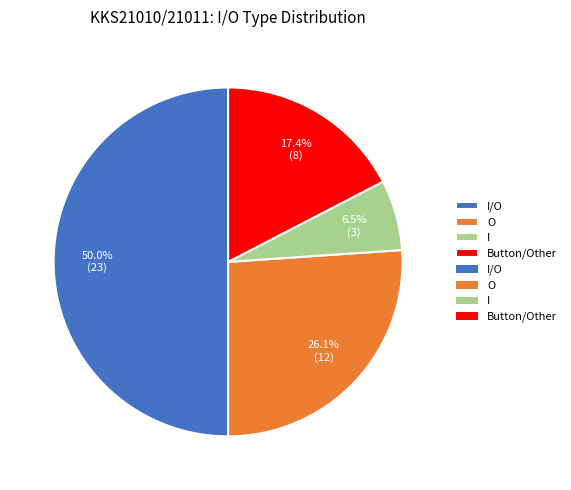

How many segments does this pie chart have?

4